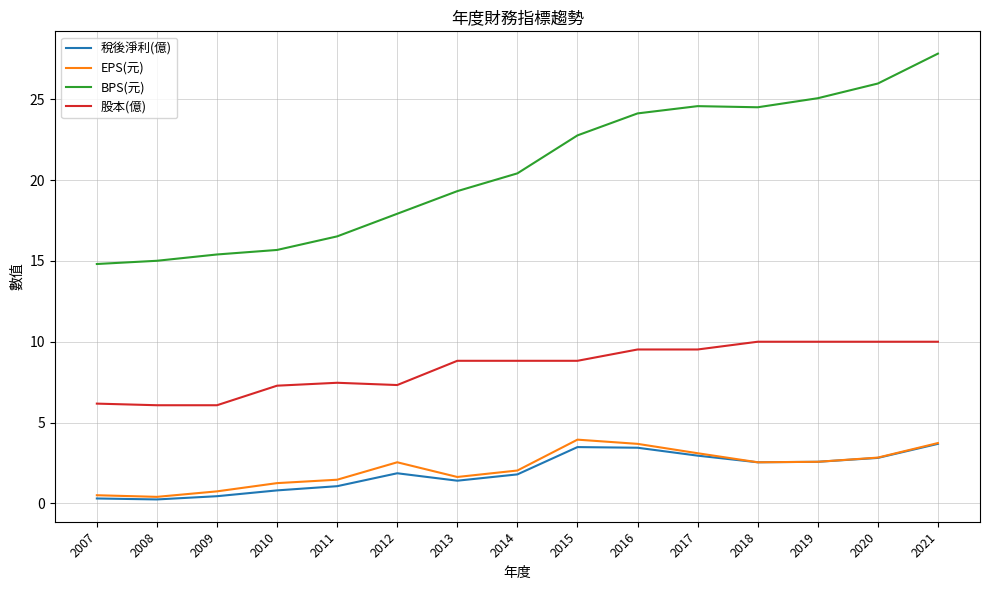

What is the total value across all series at 2020?

41.6